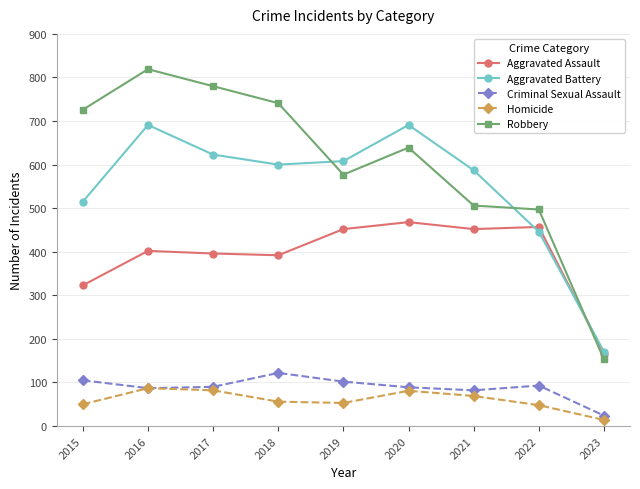

What is the difference between the maximum and second lowest values in the Aggravated Assault series?

145